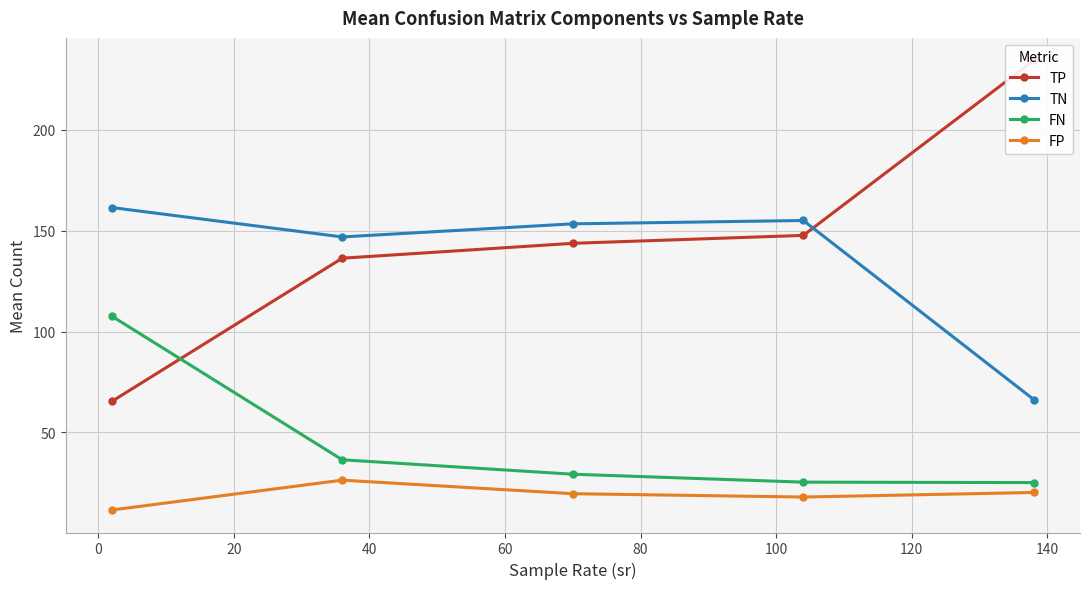

In TN, how many points are higher than both neighbors (excluding endpoints)?

1